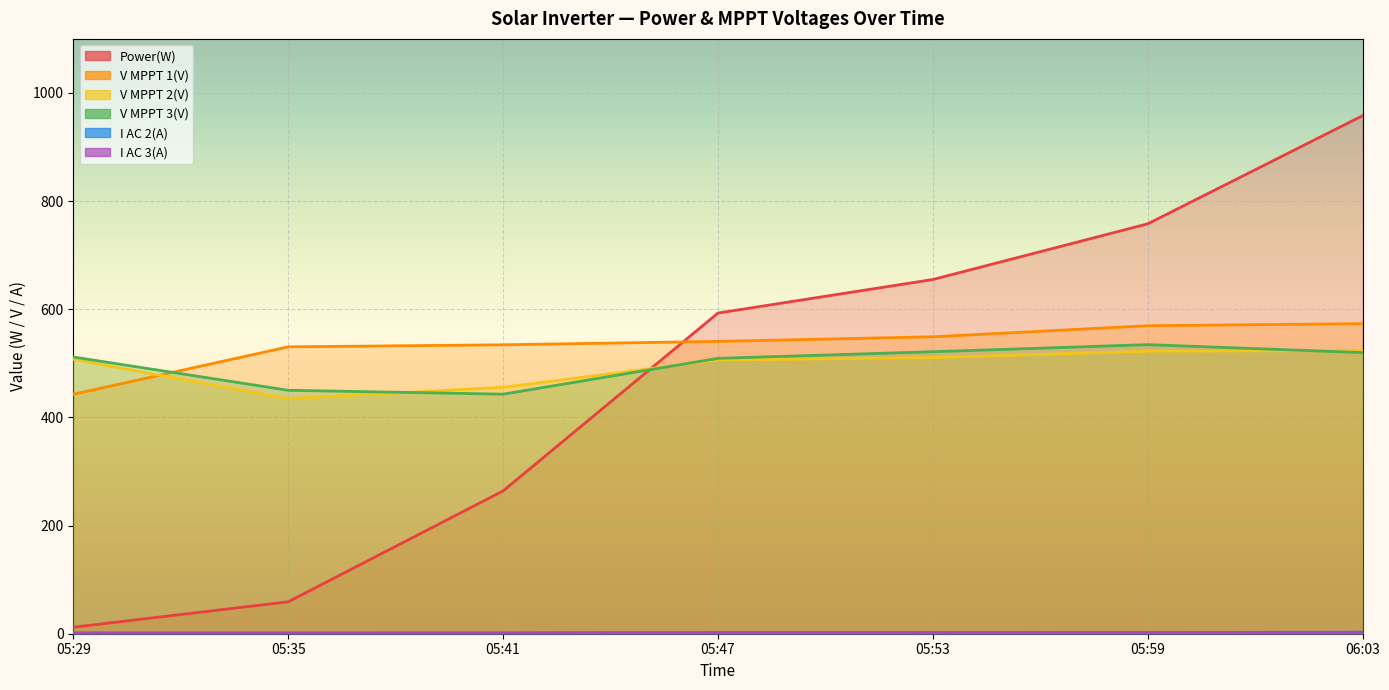

True or false: Power(W) and I AC 3(A) intersect in this chart.

False